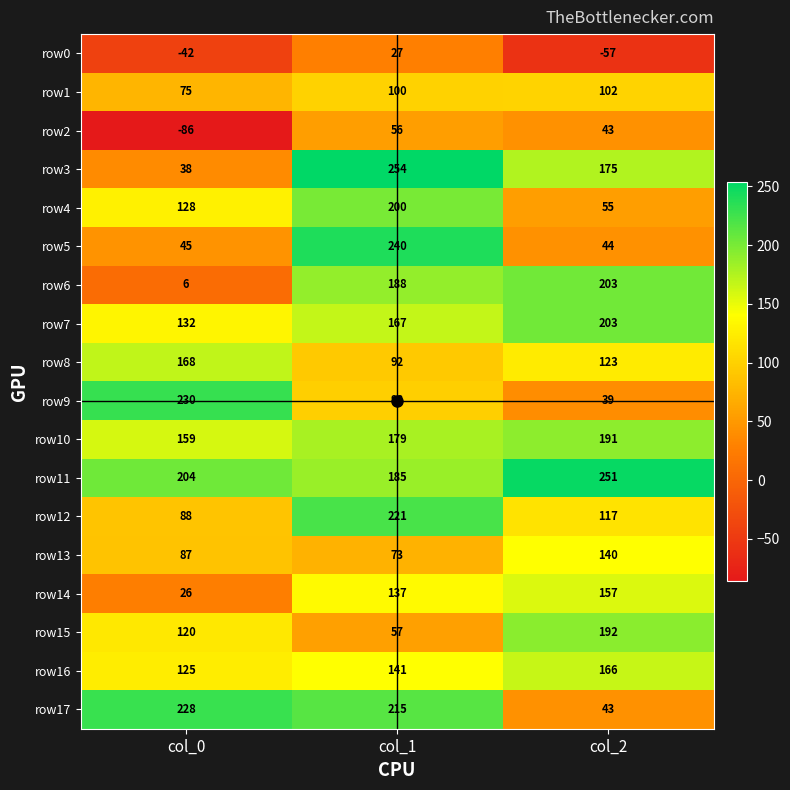

What is the spread (max minus min) of values at col_1?

227